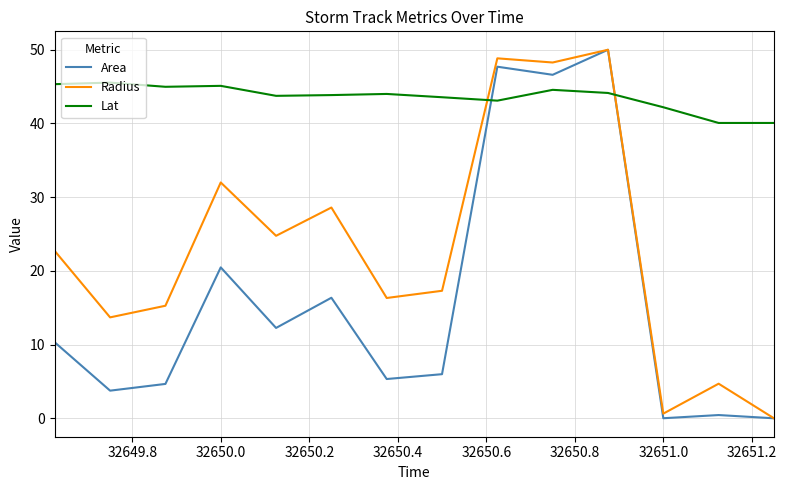

In Radius, how many points are higher than both neighbors (excluding endpoints)?

5